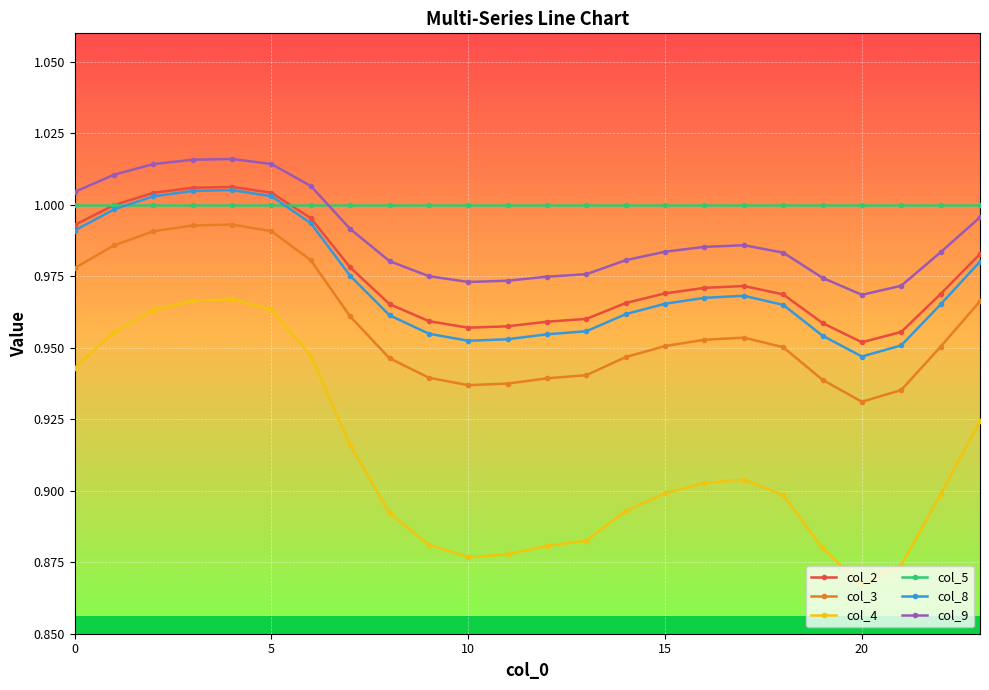

True or false: col_4 has more than 1 interior local peaks.

True